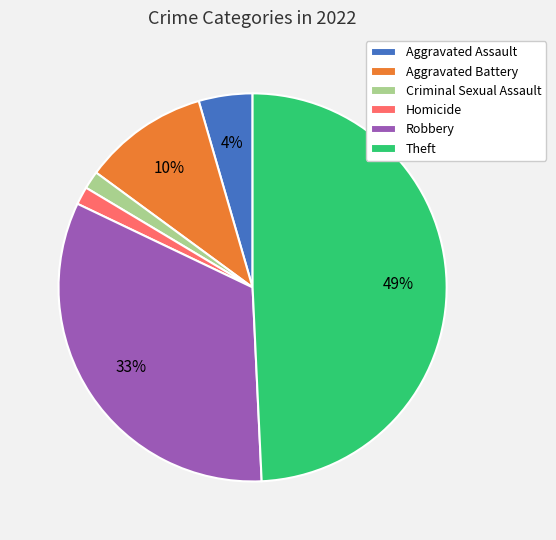

What percentage is the Aggravated Assault slice, to the nearest percent?

4%